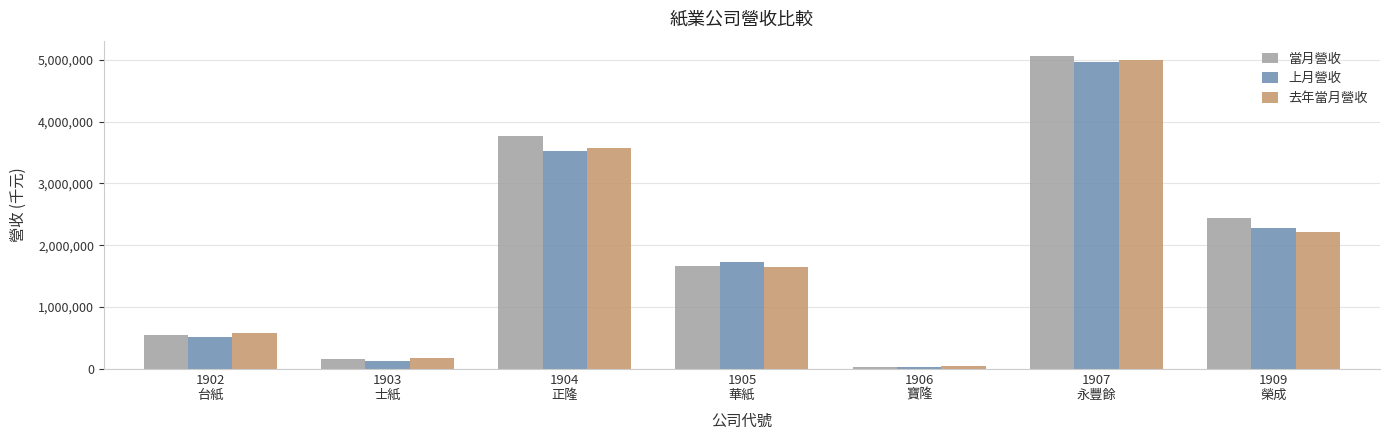

Reading left to right, transcribe all the data shown in this chart.

當月營收: 556104	153990	3769830	1660026	32545	5054942	2447560
上月營收: 519475	125401	3528346	1730333	36102	4957465	2273350
去年當月營收: 576545	172109	3580126	1651608	42980	4993482	2214698